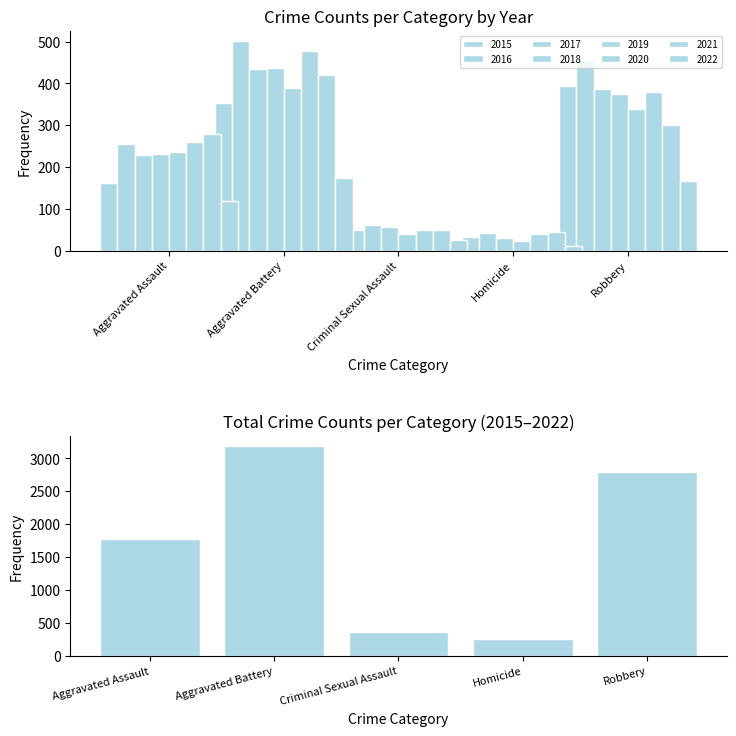

What is the sum of all values?

8374